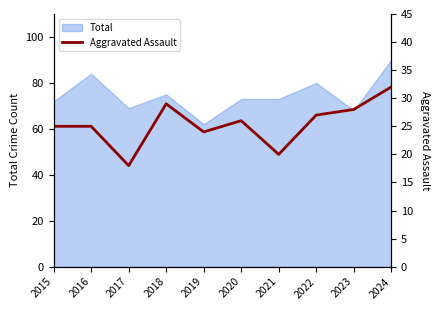

Which category has the lowest value in the Total series?

2019